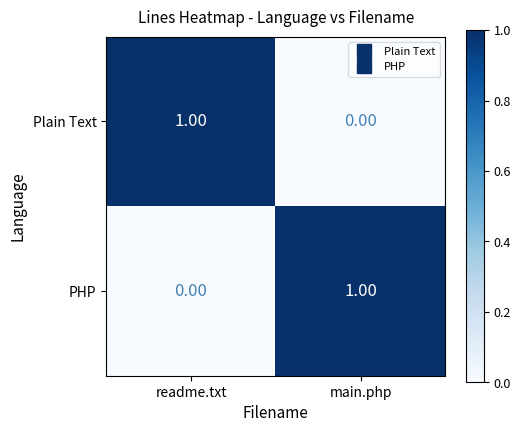

Rank the categories by Plain Text value from highest to lowest.

readme.txt, main.php